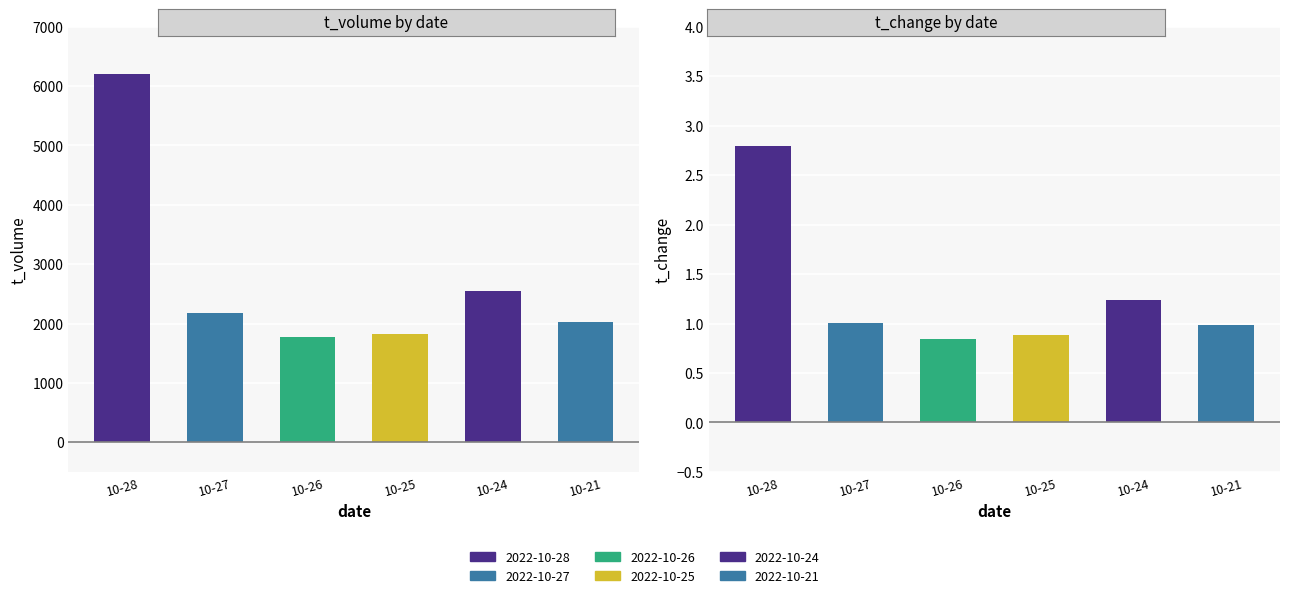

Which series has the widest spread of values?

t_volume